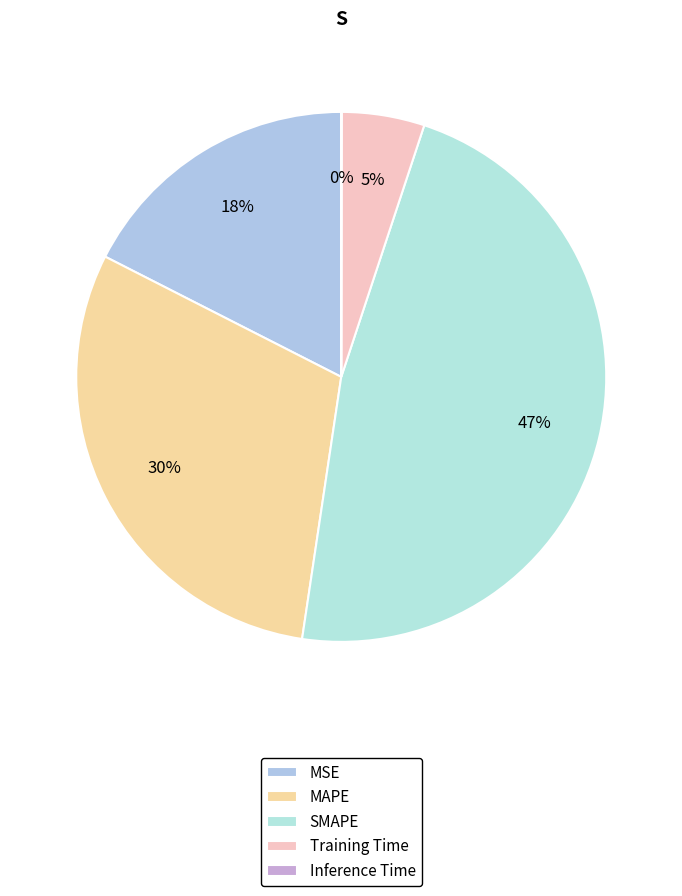

True or false: MAPE accounts for 42% of the total.

False